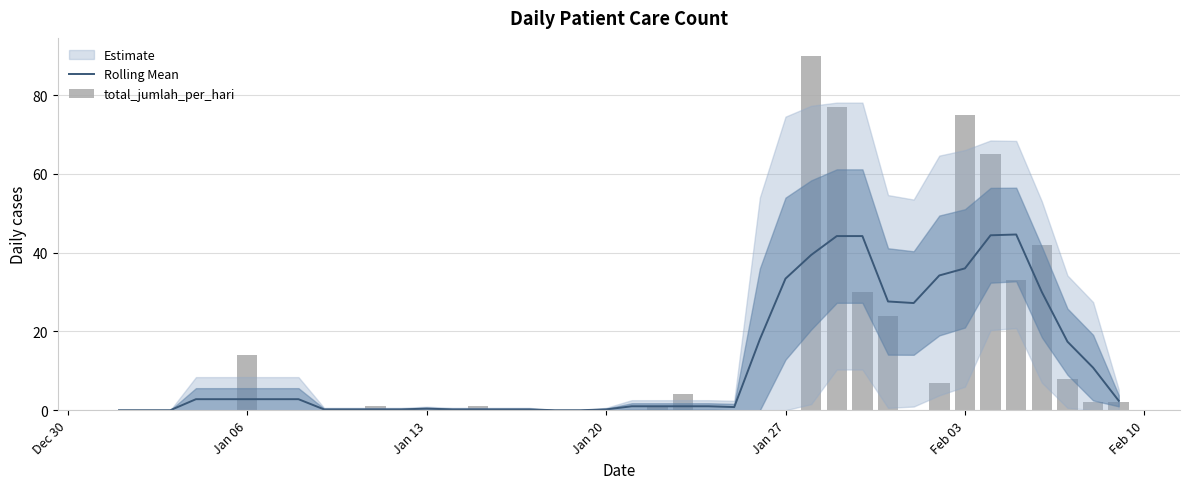

Does the chart contain any negative values?

No